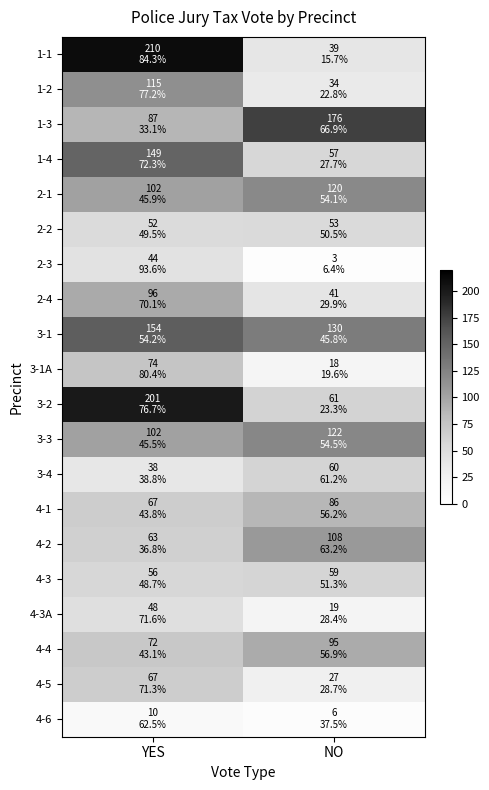

What is the minimum value shown in the chart?

3